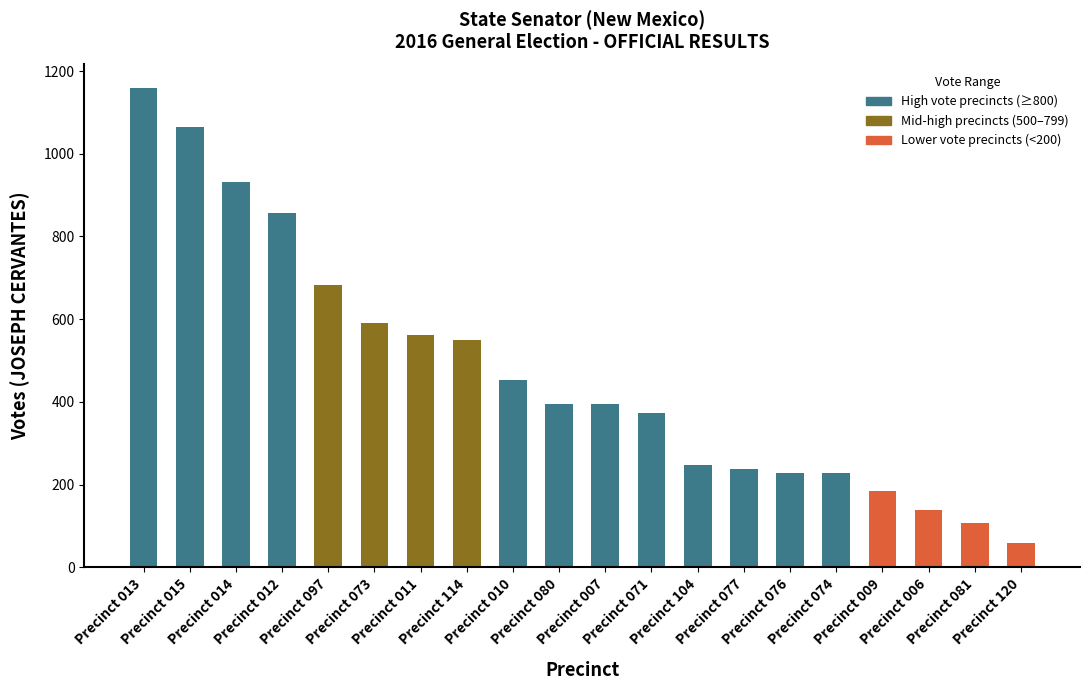

The chart shows a value of 1064 at Precinct 015. True or false?

True